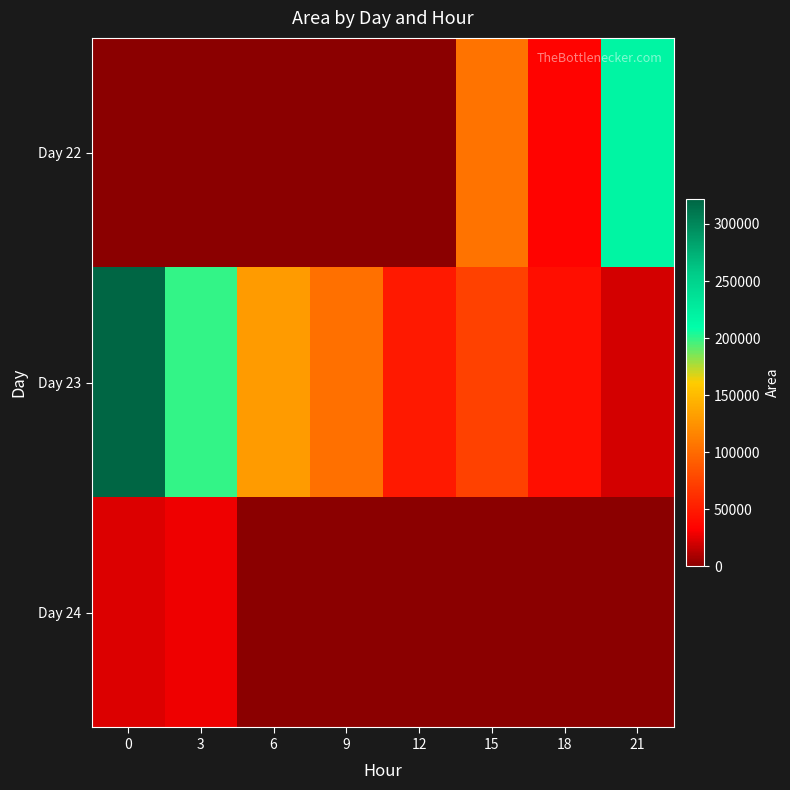

Between 9 and 21, which series saw the biggest shift?

Day 22